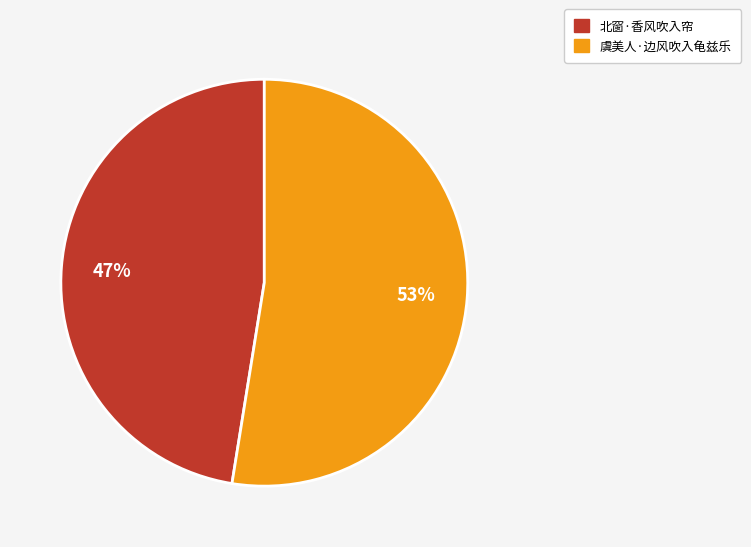

Which slice is the largest?

虞美人·边风吹入龟兹乐